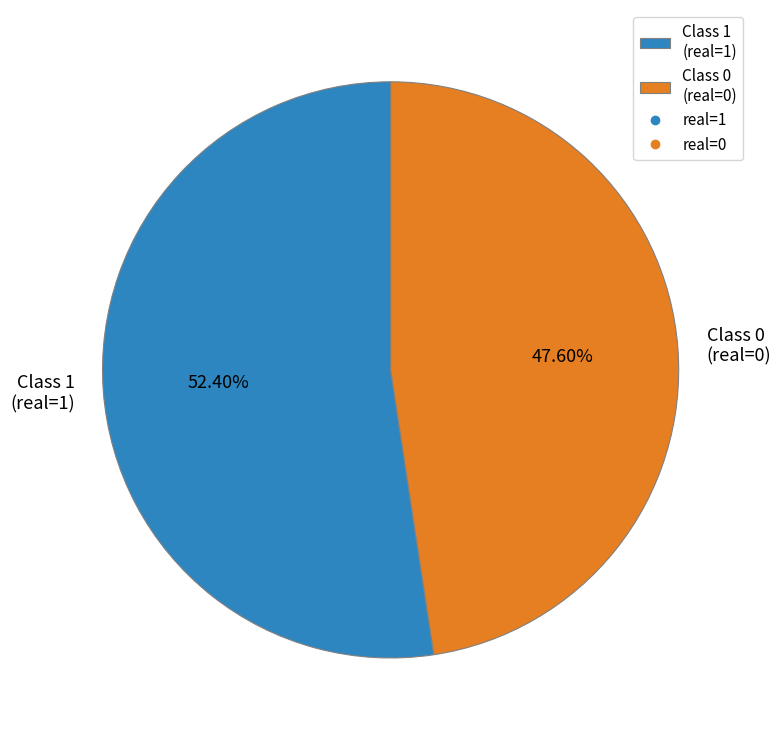

How many slices are in this pie chart?

2